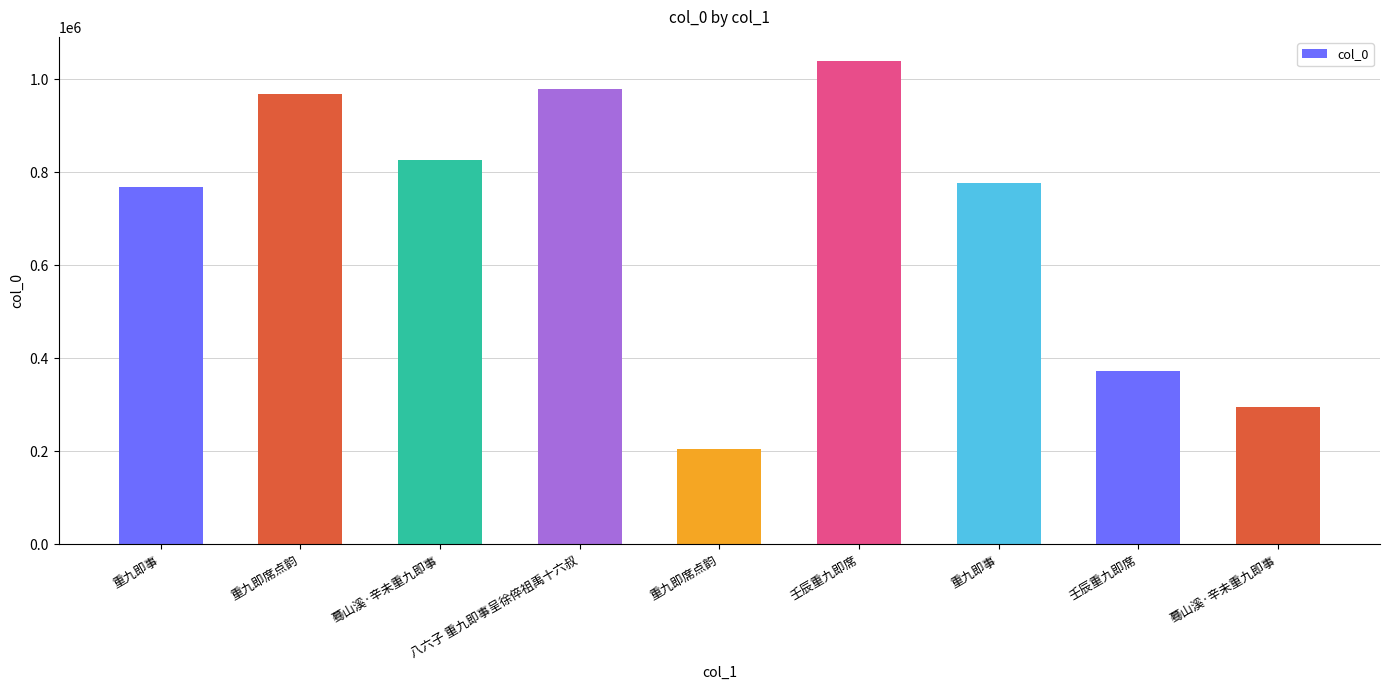

What is the label of the 3rd bar from the left?

蓦山溪·辛未重九即事